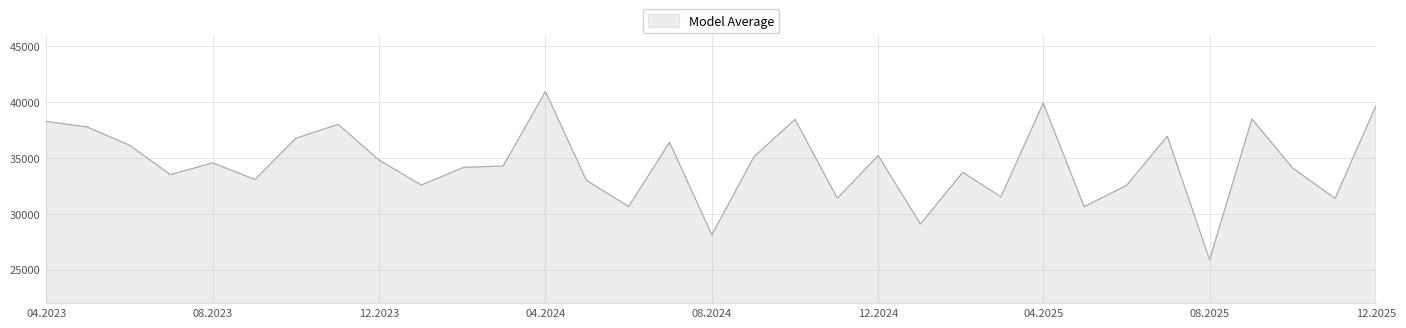

What is the greatest value displayed?

40958.5